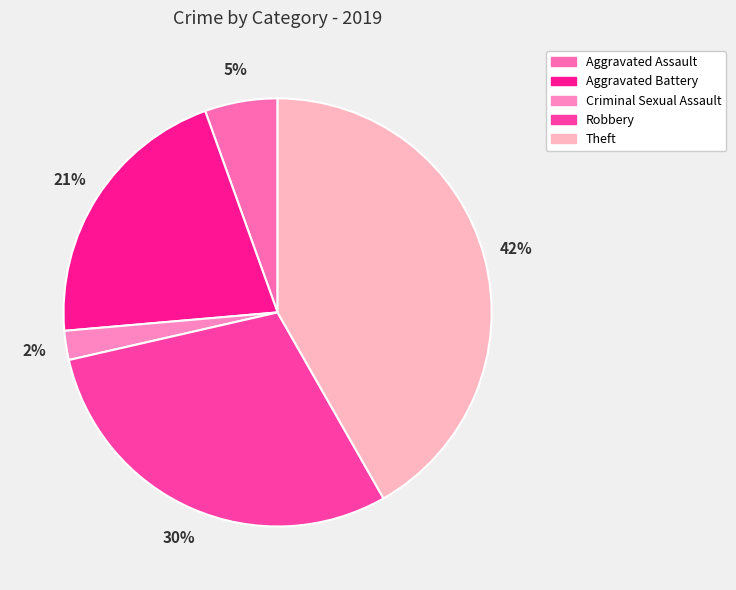

To the nearest percent, what is the difference between the Aggravated Battery and Robbery slice percentages?

9%